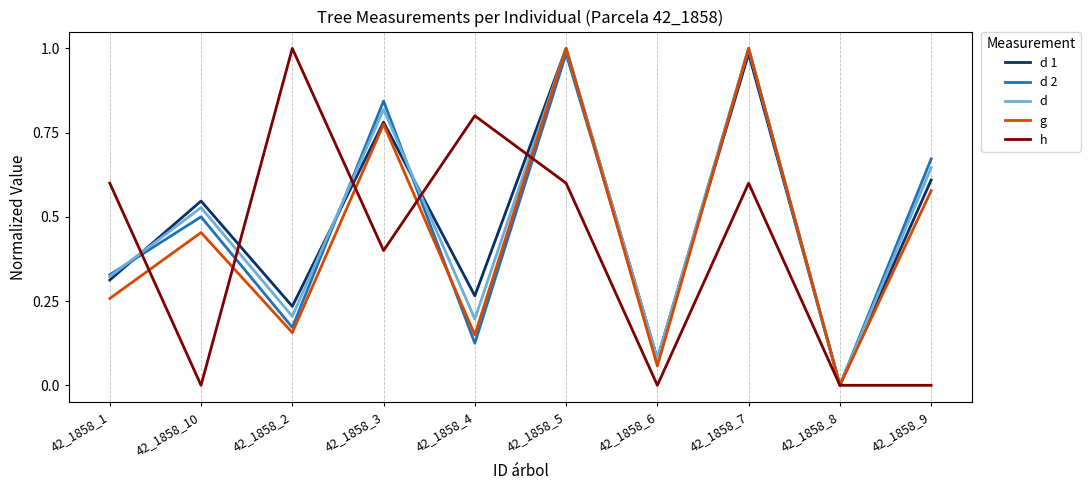

Is it true that h equals 0.0 at 42_1858_8?

True